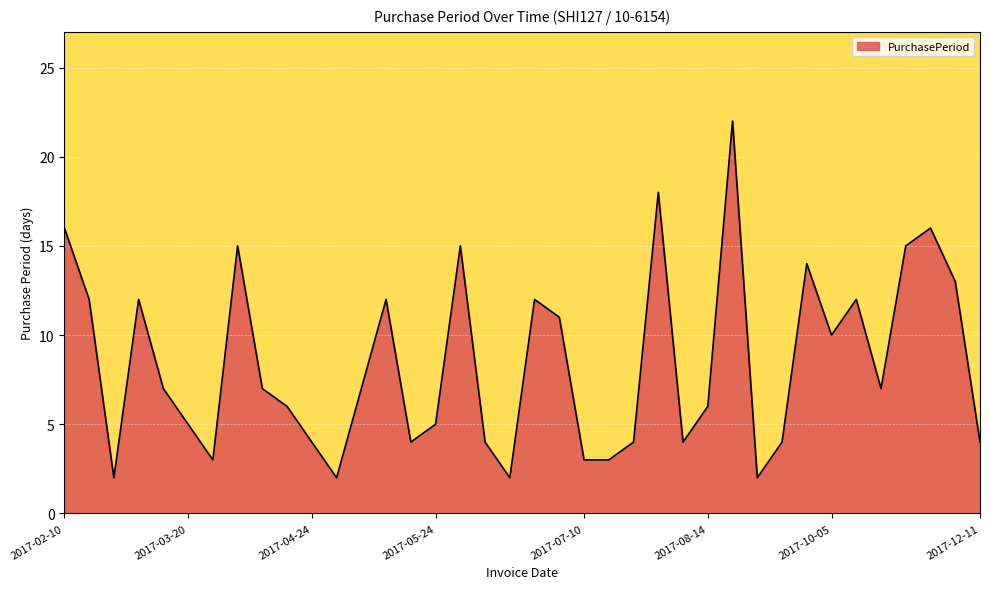

True or false: the data has more than 0 interior local peaks.

True